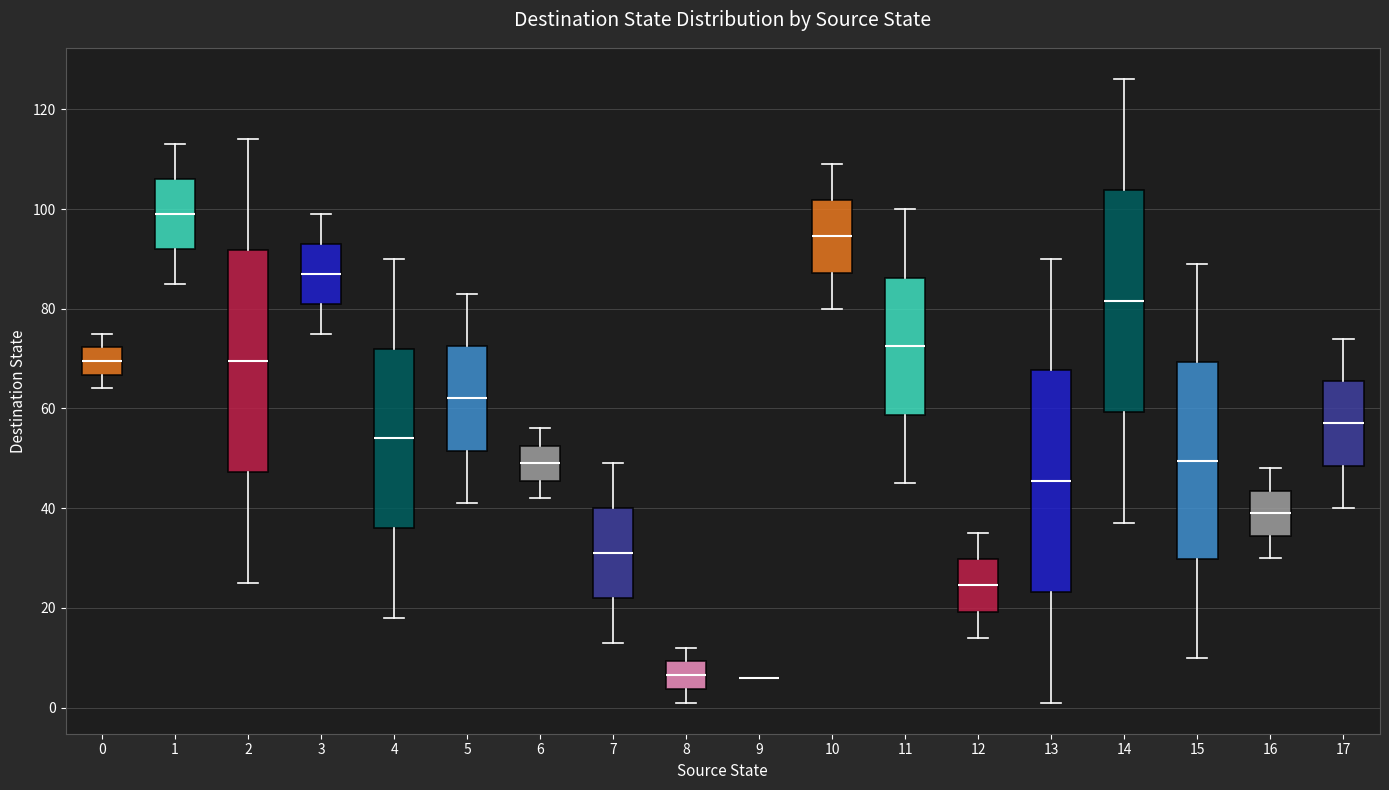

Reading left to right, read every box against the y-axis: the position of its median line, the range the box covers, and the ends of its whiskers. The values are not printed on the chart, so give them approximately, as read against the axis.

0: median 70, box 66 to 72, whiskers 64 to 76
1: median 100, box 92 to 106, whiskers 86 to 114
2: median 70, box 48 to 92, whiskers 26 to 114
3: median 88, box 82 to 94, whiskers 76 to 100
4: median 54, box 36 to 72, whiskers 18 to 90
5: median 62, box 52 to 72, whiskers 42 to 84
6: median 50, box 46 to 52, whiskers 42 to 56
7: median 32, box 22 to 40, whiskers 14 to 50
8: median 6, box 4 to 10, whiskers 2 to 12
9: box collapsed to a line at 6, whiskers 6 to 6
10: median 94, box 88 to 102, whiskers 80 to 110
11: median 72, box 58 to 86, whiskers 46 to 100
12: median 24, box 20 to 30, whiskers 14 to 36
13: median 46, box 24 to 68, whiskers 2 to 90
14: median 82, box 60 to 104, whiskers 38 to 126
15: median 50, box 30 to 70, whiskers 10 to 90
16: median 40, box 34 to 44, whiskers 30 to 48
17: median 58, box 48 to 66, whiskers 40 to 74